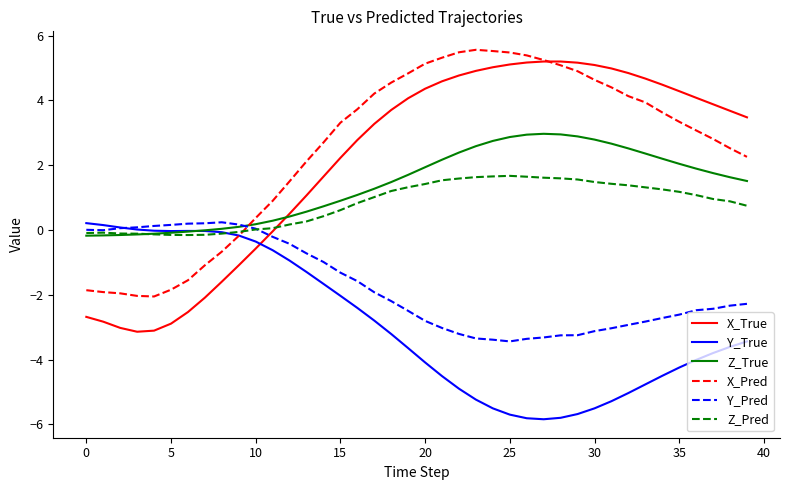

Which series has the widest spread of values?

X_True